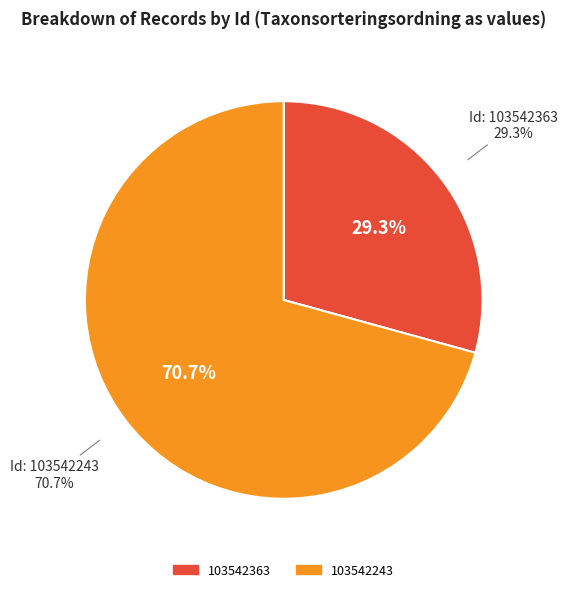

To the nearest percent, what percentage of the pie is 103542243?

71%